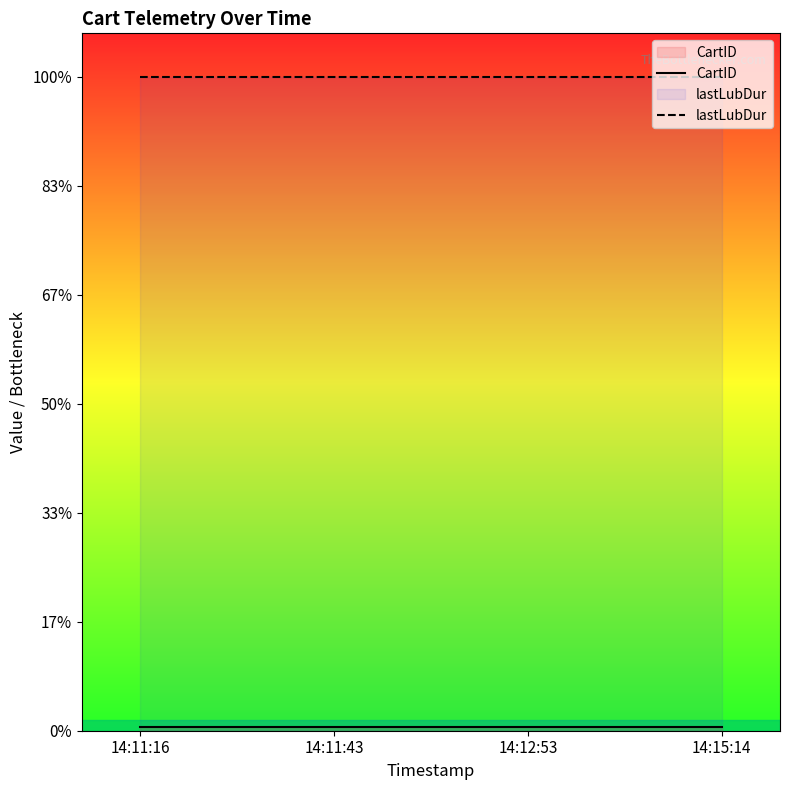

Does the chart display data point markers on the line(s)?

No